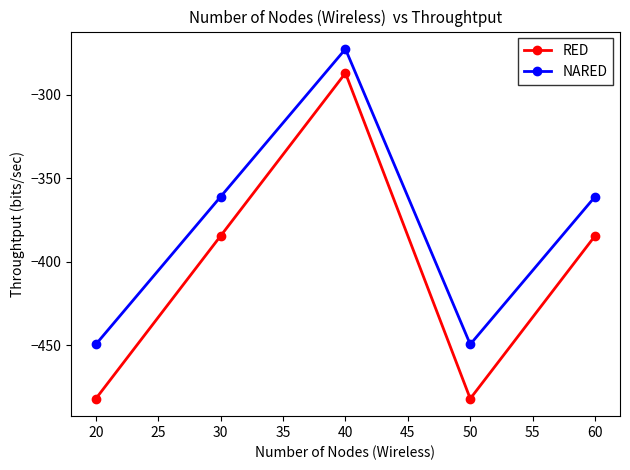

Is it true that NARED equals -449.5 at 20?

True